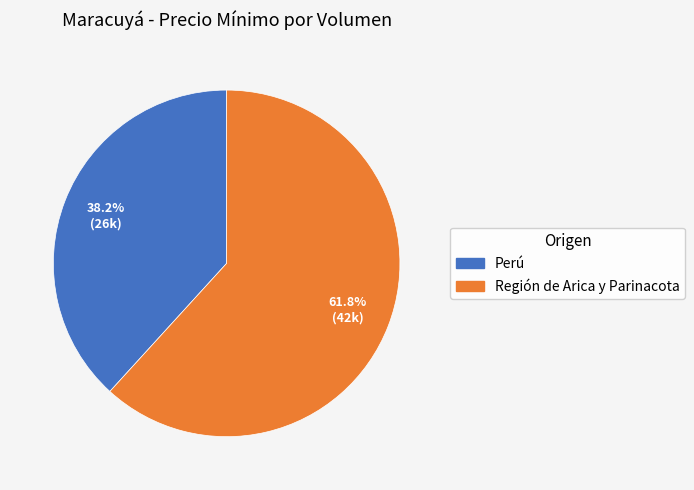

Which slice represents more than half of the pie?

Región de Arica y Parinacota